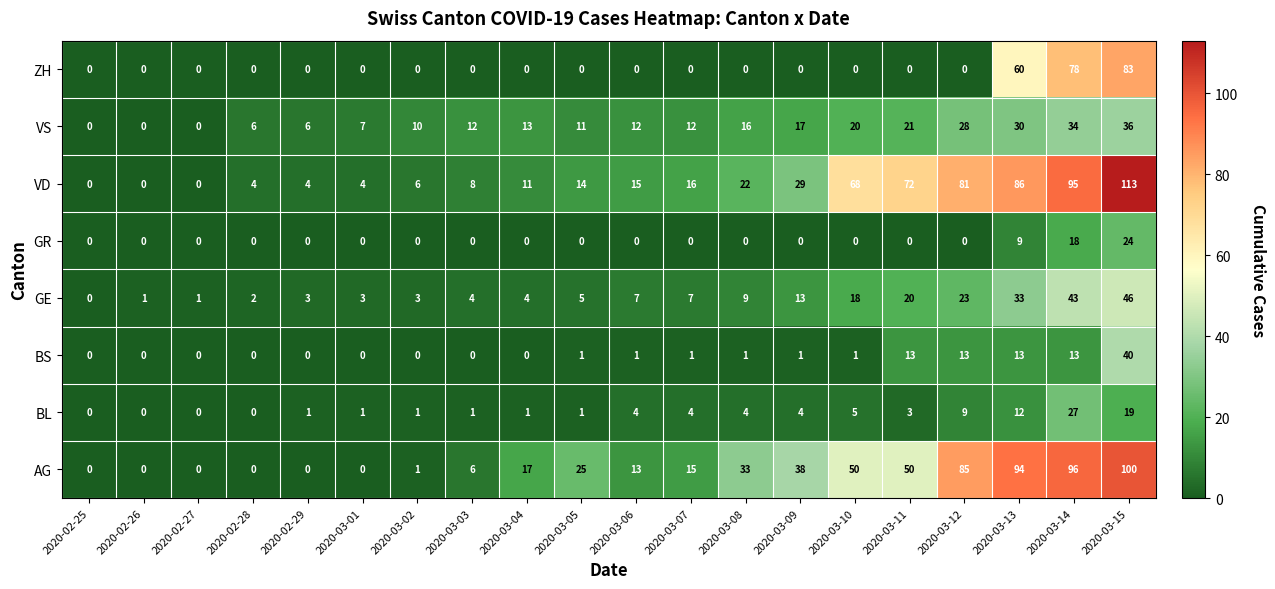

The value of GE at 2020-03-13 is 33. True or false?

True